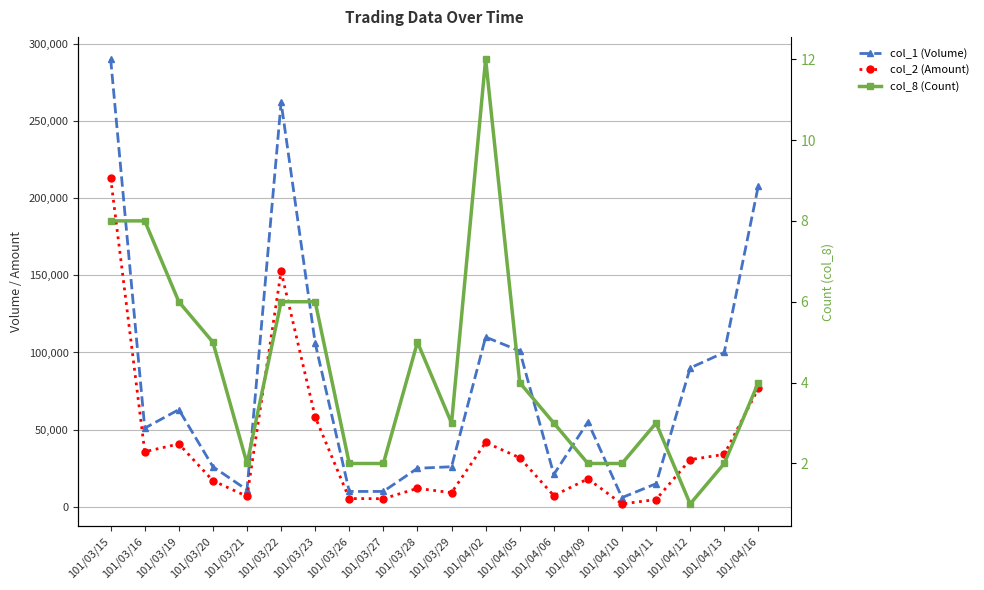

How many lines are shown in the chart?

3